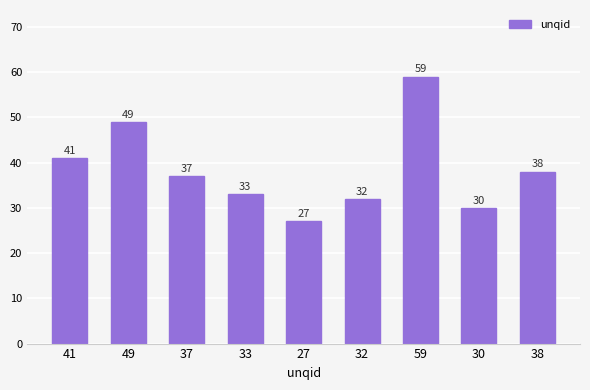

Where is the data nearest to the value 43?

41